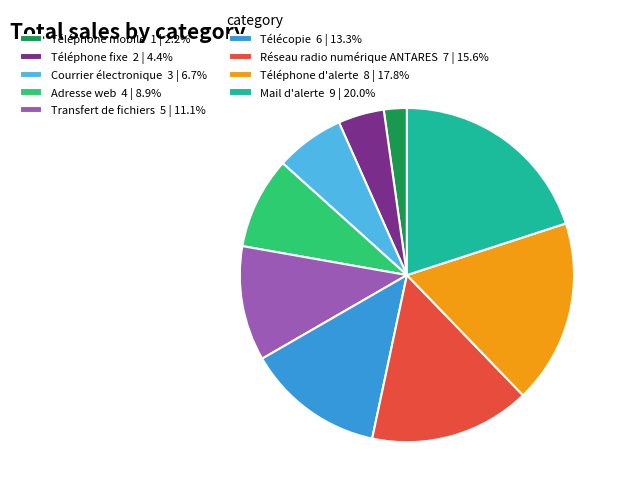

What is the ratio of the value at Réseau radio numérique ANTARES 7 | 15.6% to the value at Téléphone d'alerte 8 | 17.8%?

0.9